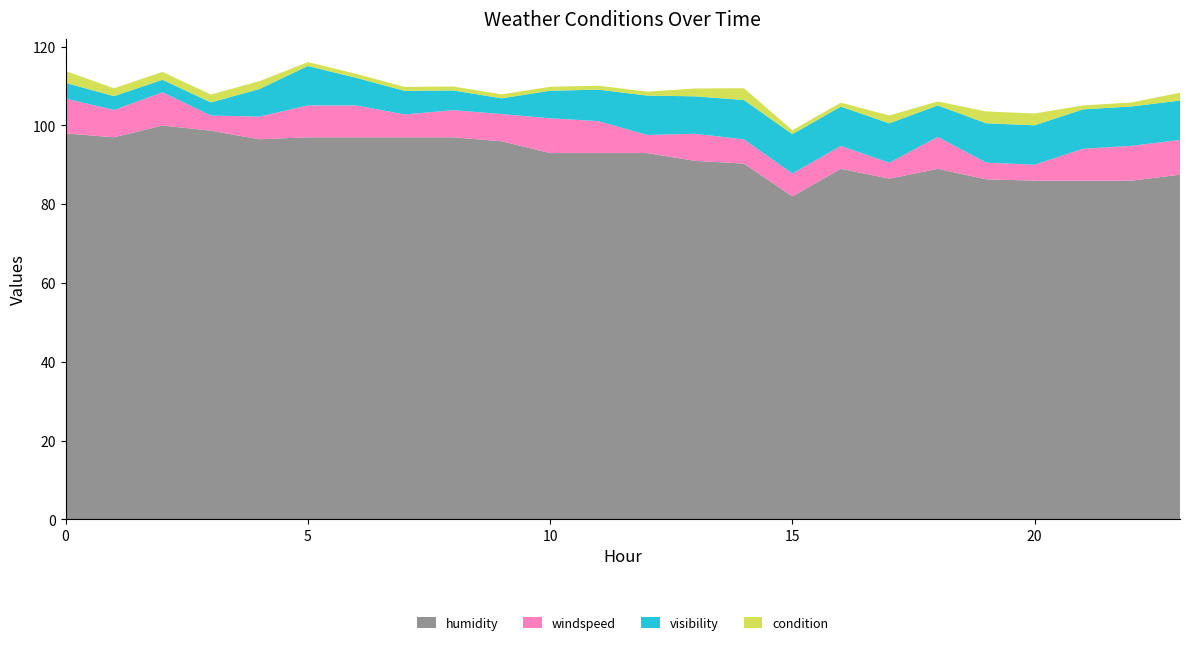

Reading right to left, what are all the values shown in this chart?

humidity: 23=87.5	22=86.0	21=86.0	20=86.0	19=86.3	18=89.0	17=86.5	16=89.0	15=82.0	14=90.3	13=91.0	12=93.0	11=93.0	10=93.0	9=96.0	8=97.0	7=97.0	6=97.0	5=97.0	4=96.5	3=98.7	2=100.0	1=97.0	0=98.0
windspeed: 23=8.8	22=8.8	21=8.1	20=4.0	19=4.2	18=8.1	17=4.0	16=5.8	15=5.8	14=6.1	13=6.9	12=4.6	11=8.1	10=8.8	9=6.9	8=6.9	7=5.8	6=8.1	5=8.1	4=5.8	3=3.9	2=8.4	1=6.9	0=8.8
visibility: 23=10.0	22=10.0	21=10.0	20=10.0	19=10.0	18=8.0	17=10.0	16=10.0	15=10.0	14=10.0	13=9.5	12=10.0	11=8.0	10=7.0	9=4.0	8=5.0	7=6.0	6=7.0	5=10.0	4=7.0	3=3.3	2=3.2	1=3.5	0=4.0
condition: 23=2.0	22=1.0	21=1.0	20=3.0	19=3.0	18=1.0	17=2.0	16=1.0	15=1.0	14=3.0	13=2.0	12=1.0	11=1.0	10=1.0	9=1.0	8=1.0	7=1.0	6=1.0	5=1.0	4=2.0	3=2.0	2=2.0	1=2.0	0=3.0